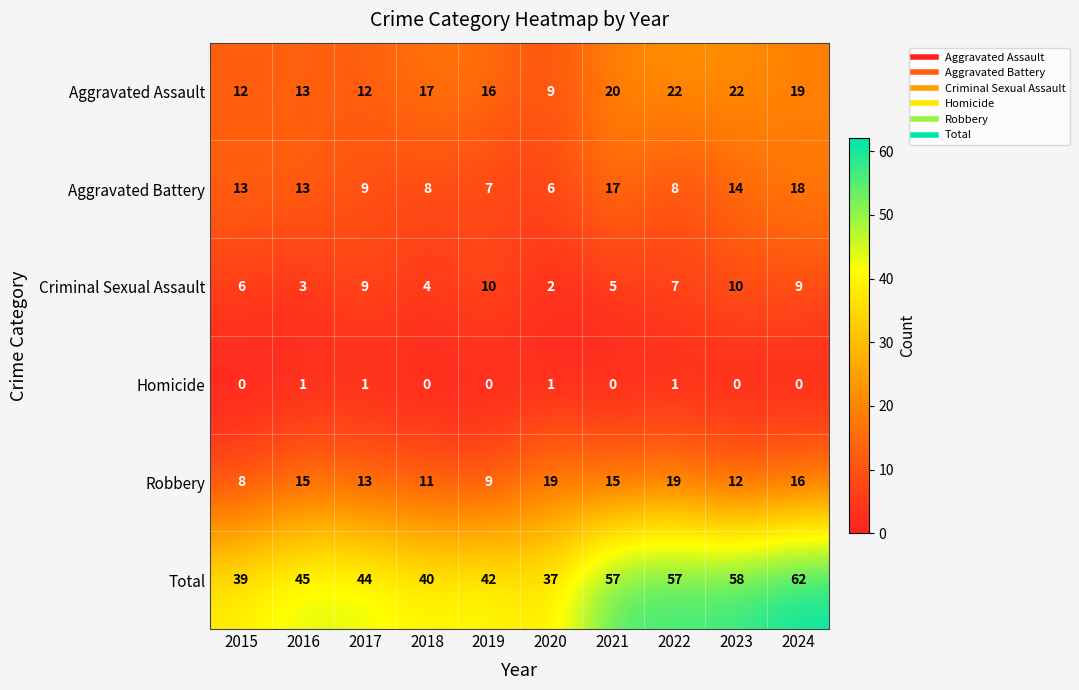

What is the approximate value of Criminal Sexual Assault at 2018?

4